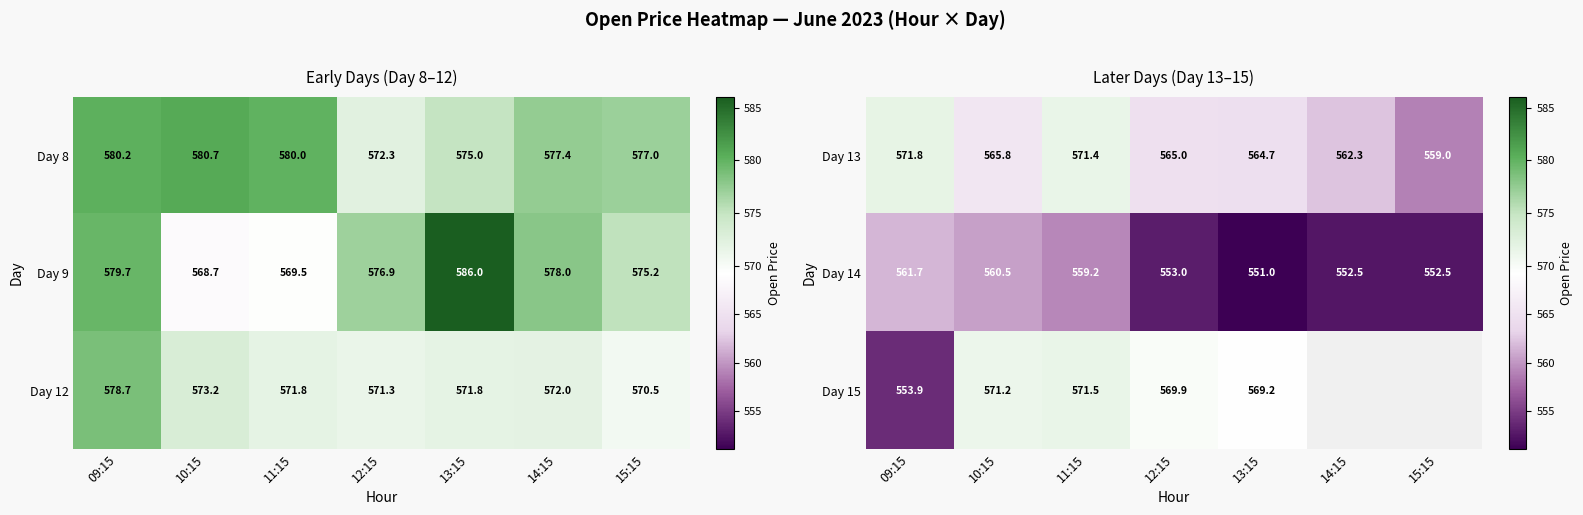

Is it true that Day 14 equals 552.5 at 14:15?

True